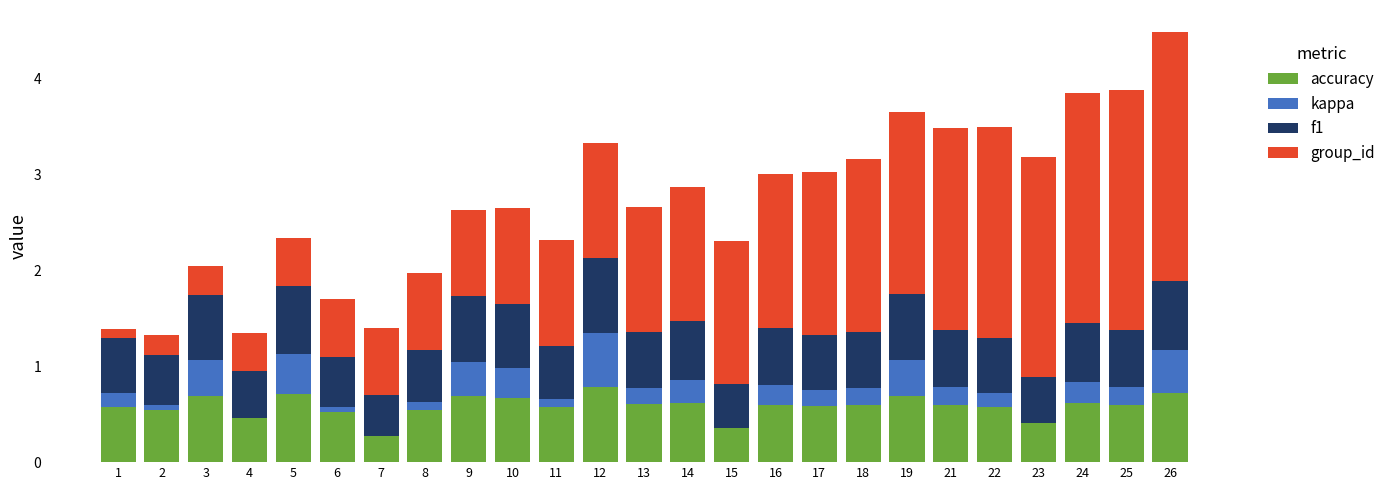

What is the sum of all accuracy values?

14.9